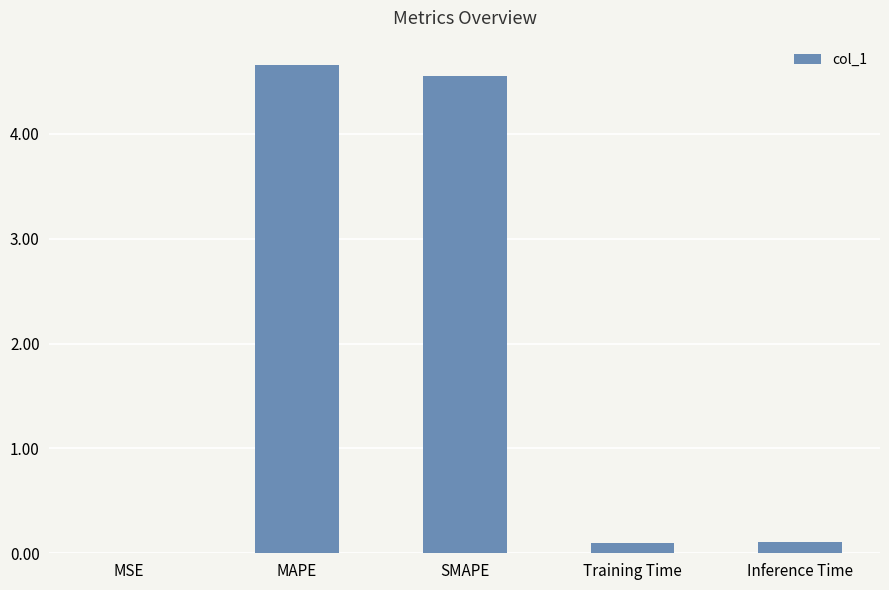

Is it true that the value at SMAPE is 2.2?

False